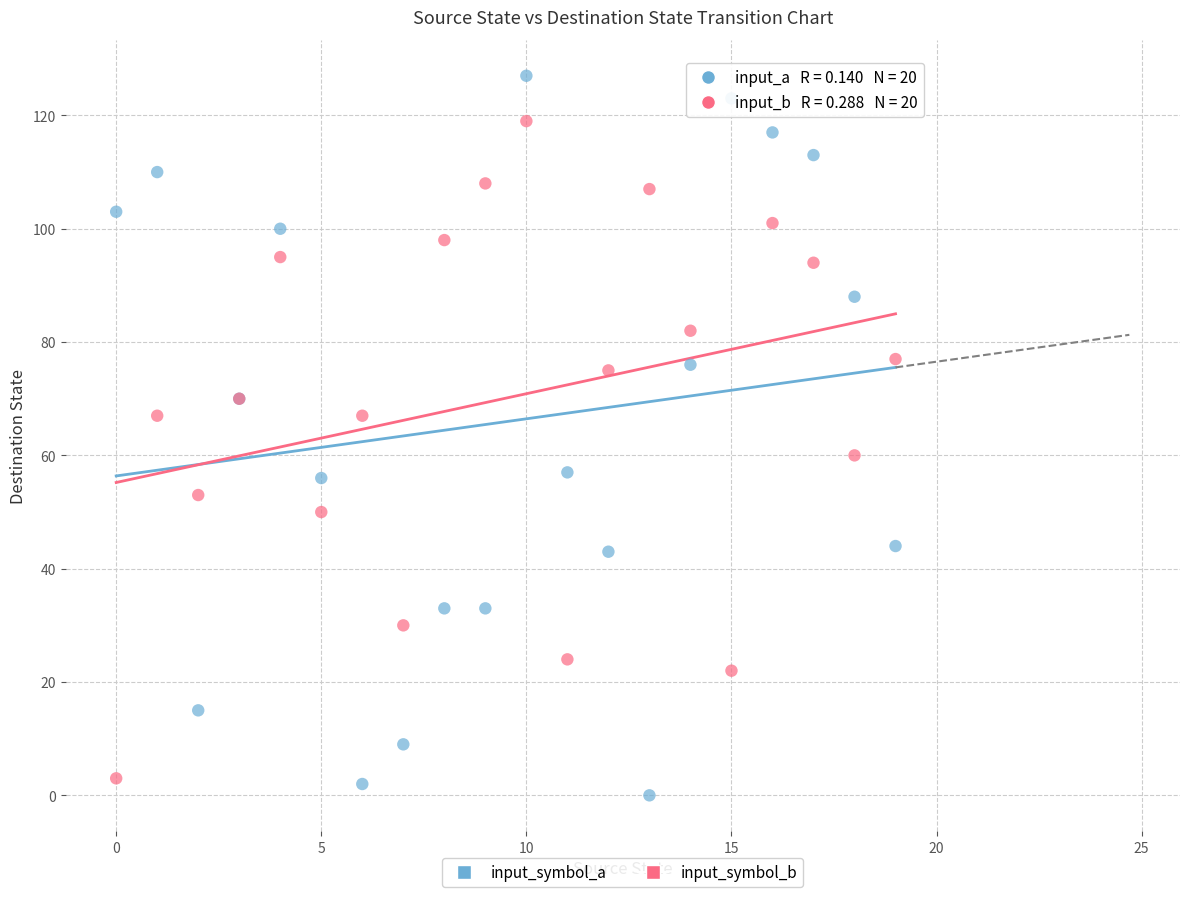

Which series has the widest spread of Y values?

input_symbol_a